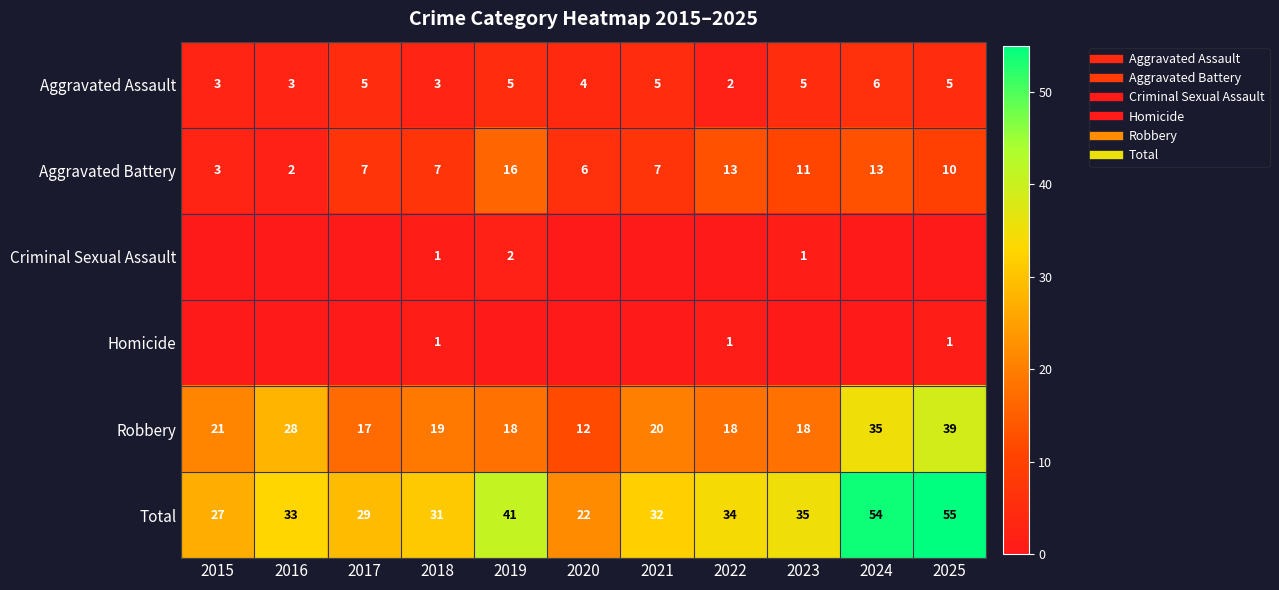

At which category does the chart reach its minimum across all series?

2015